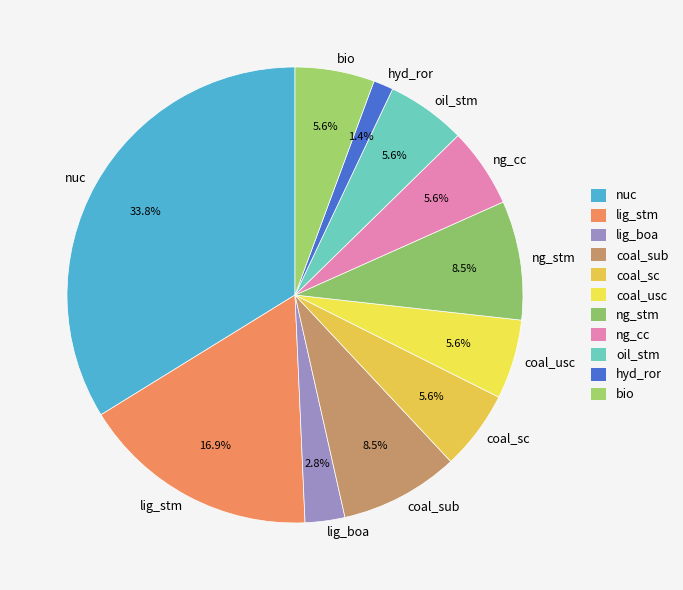

Does ng_stm account for over 50% of the chart?

No